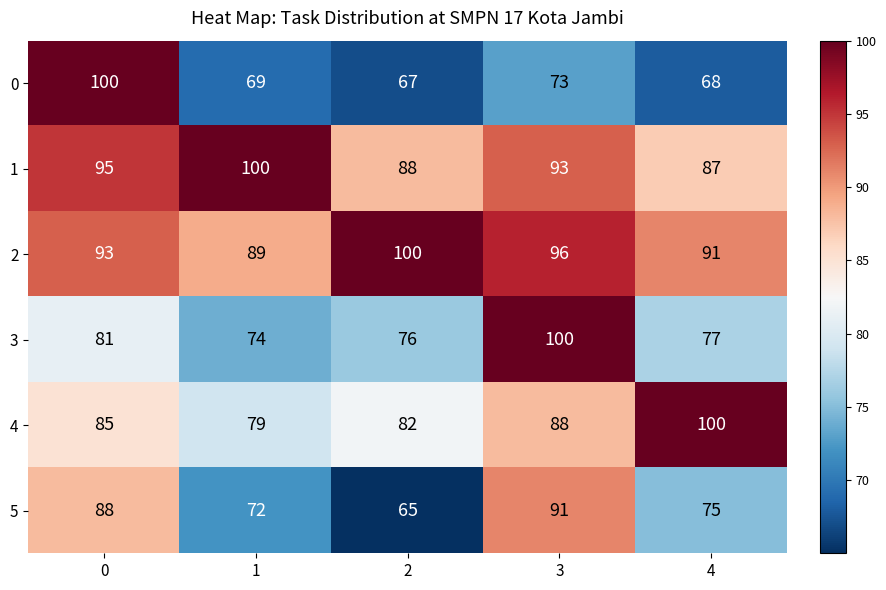

What is the greatest value displayed?

100